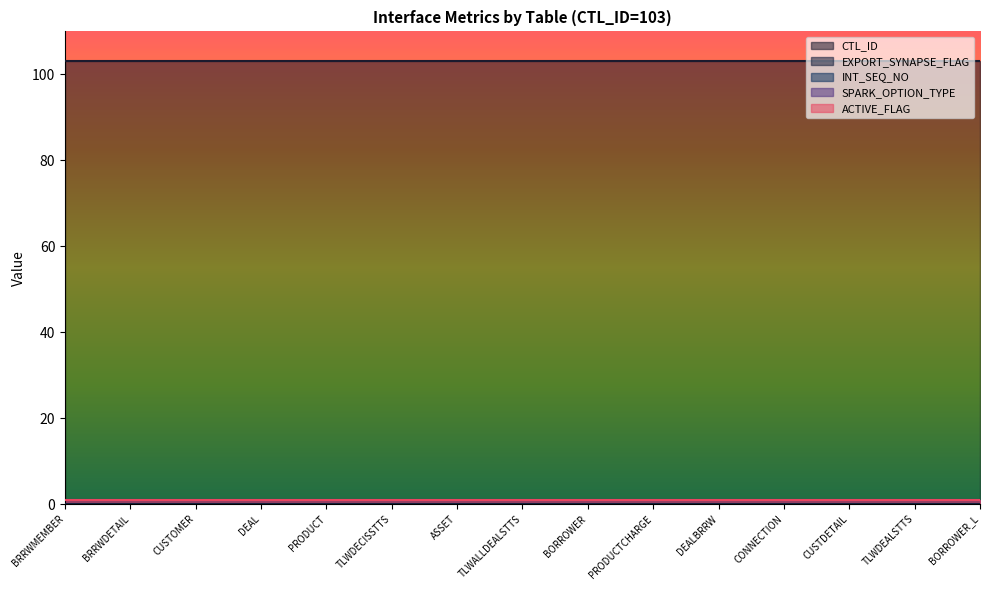

At how many categories does at least one series exceed 71?

15